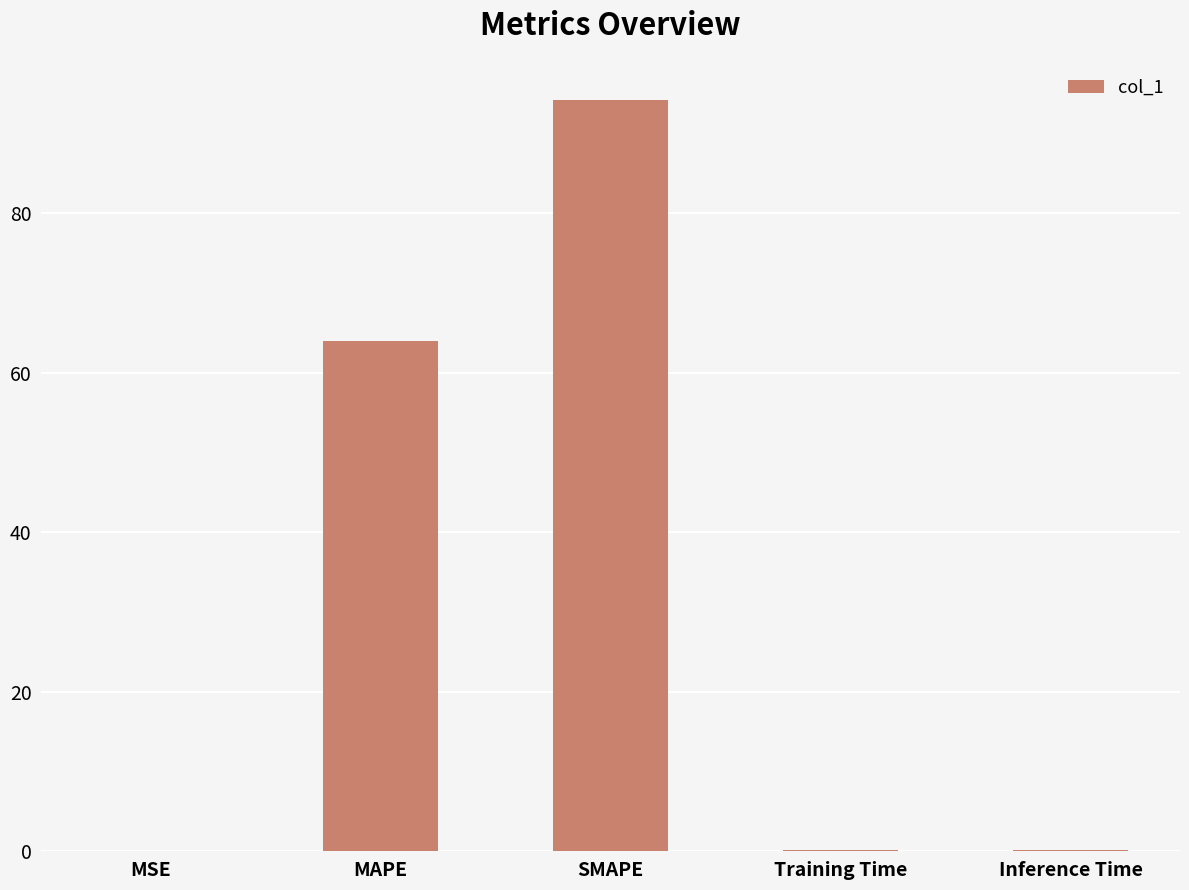

True or false: the data shows 153.3 at SMAPE.

False